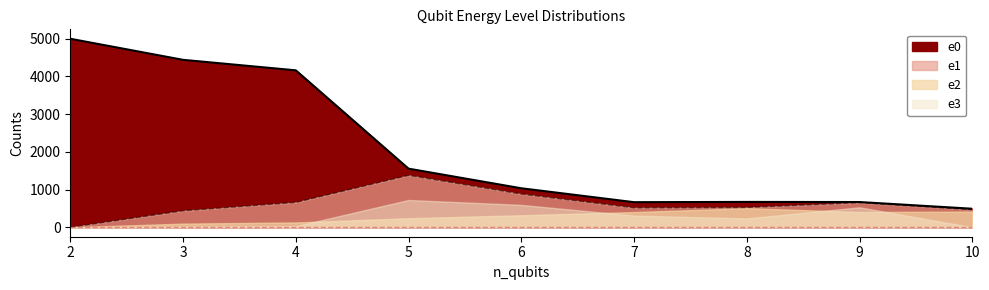

What is the difference between the maximum and minimum values?

4508